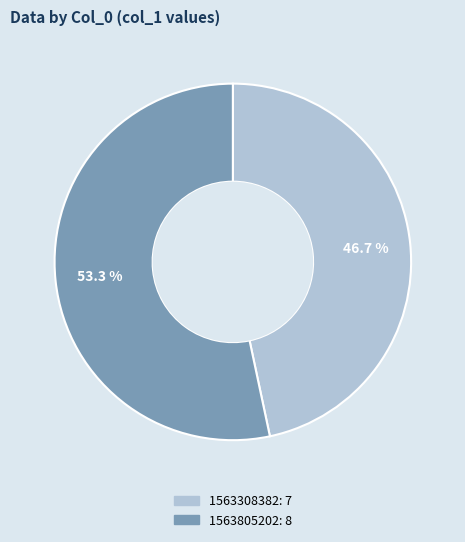

Is there any slice that represents more than half of the pie?

Yes